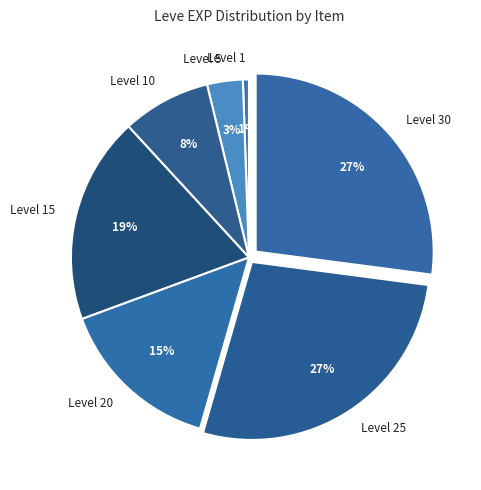

What percentage is the Level 10 slice, to the nearest percent?

8%